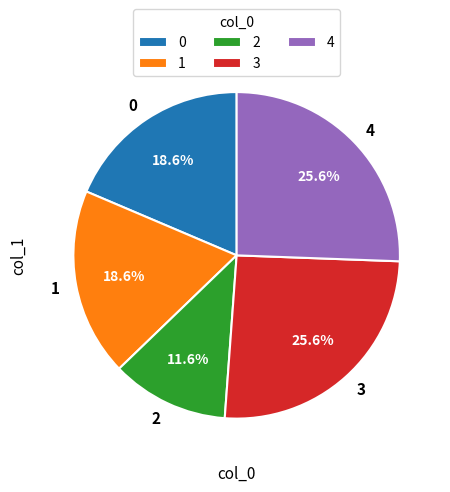

How many segments does this pie chart have?

5